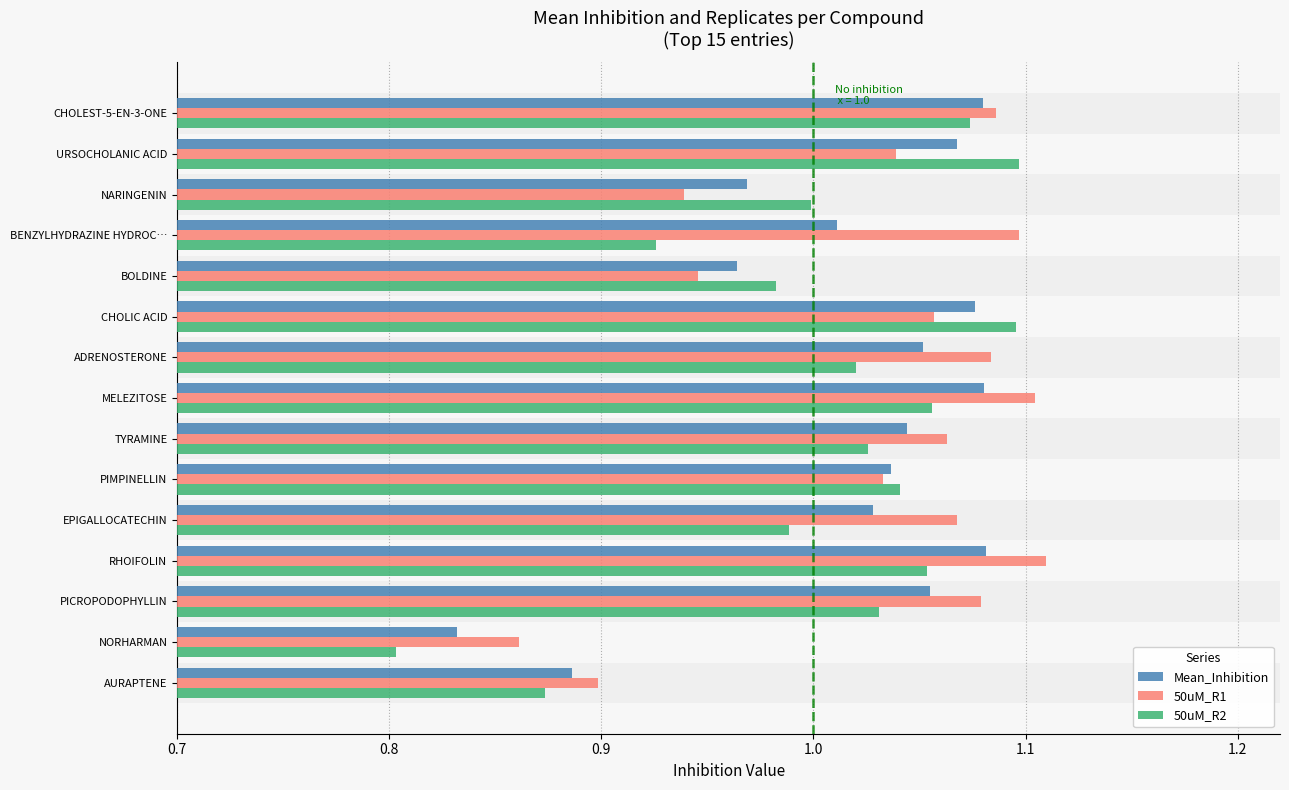

Which category has the highest value across all series?

RHOIFOLIN